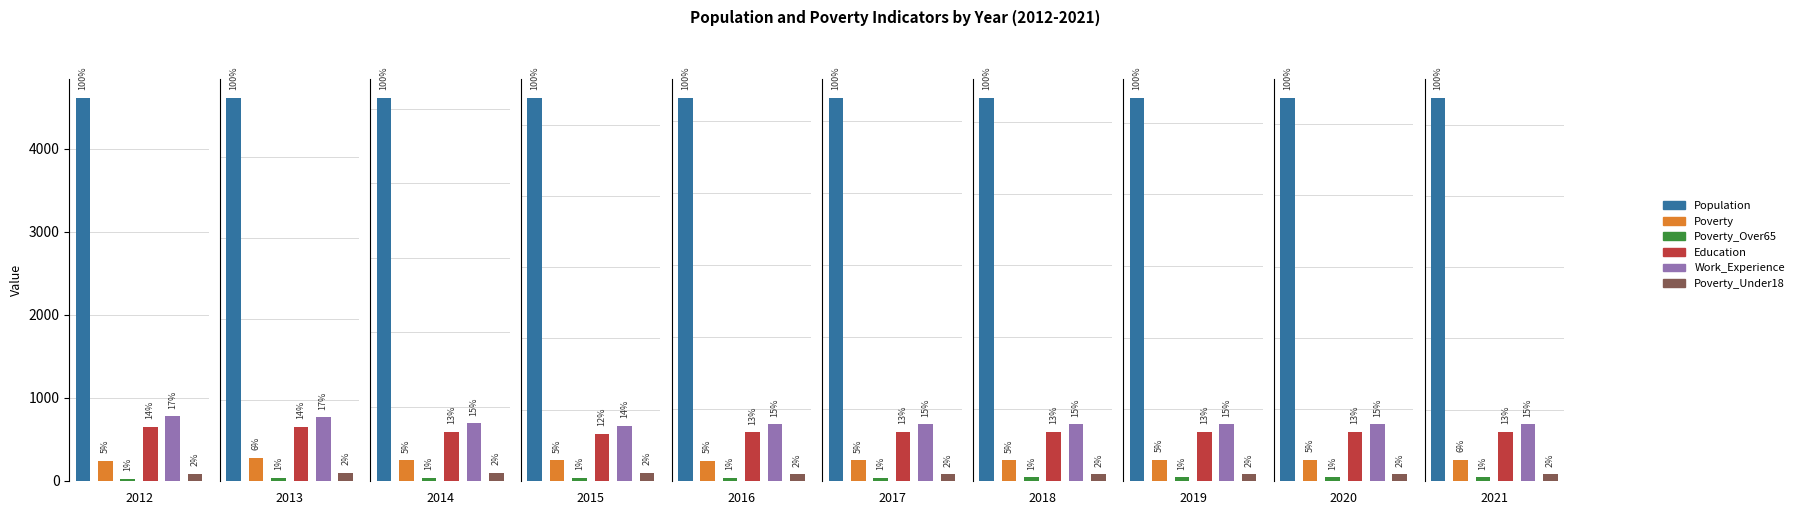

The value of Education at 2018 is 432. True or false?

False